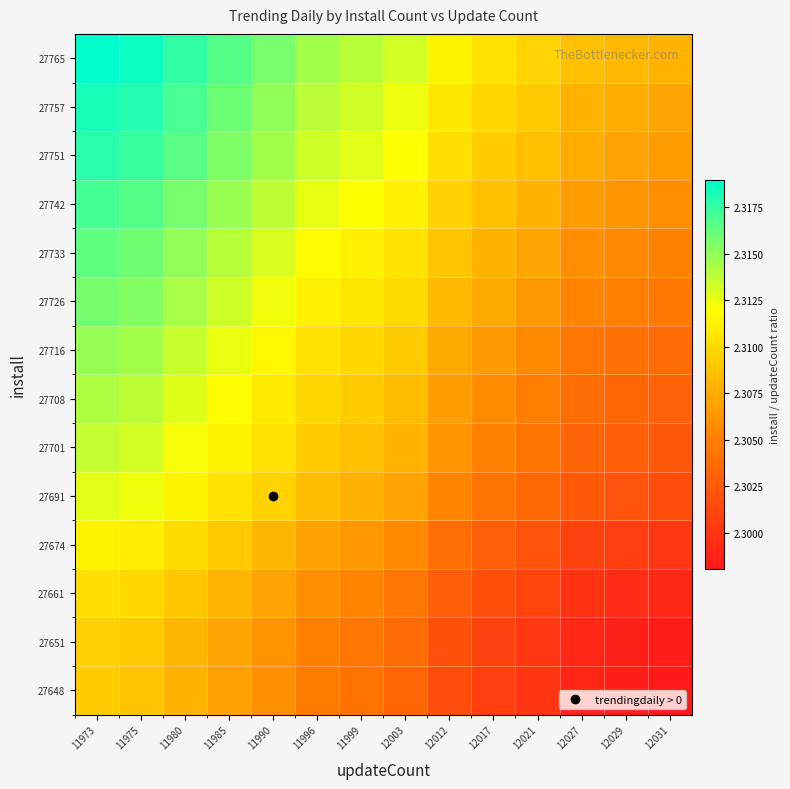

At 12027, list the series in order from largest to smallest.

27765, 27757, 27751, 27742, 27733, 27726, 27716, 27708, 27701, 27691, 27674, 27661, 27651, 27648